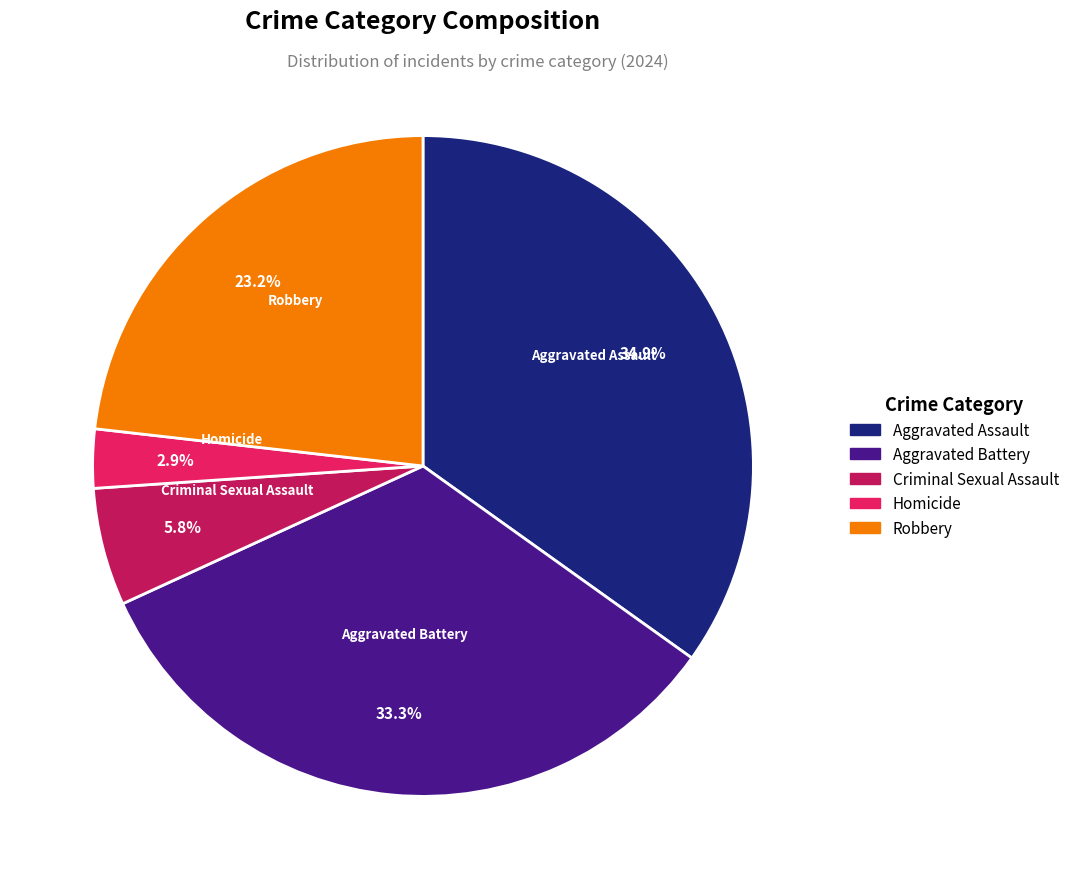

How many slices are in this pie chart?

5